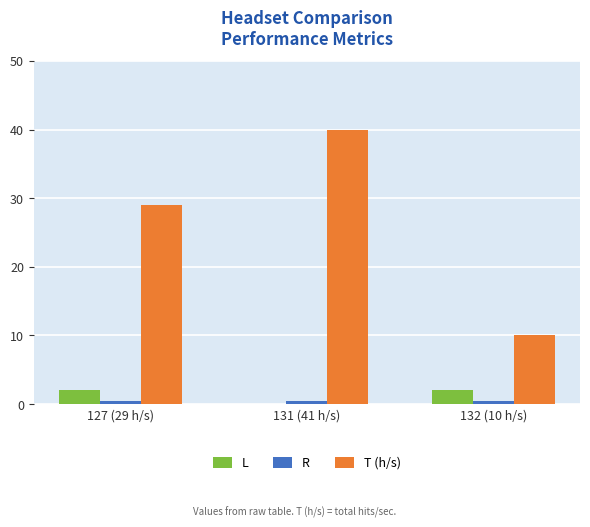

Between 127 (29 h/s) and 132 (10 h/s), which series saw the biggest shift?

T (h/s)